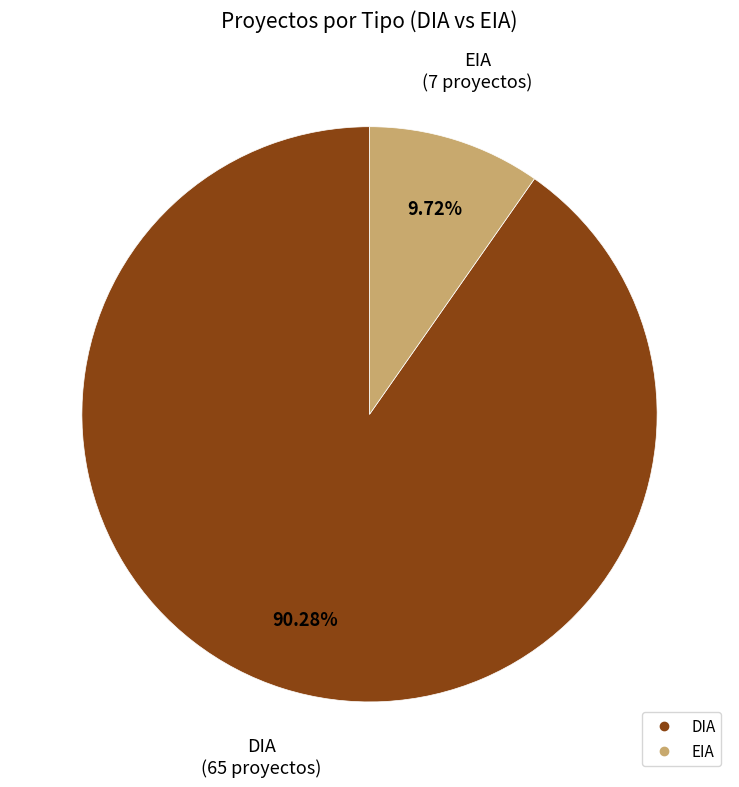

What is the smallest slice in the pie chart?

EIA